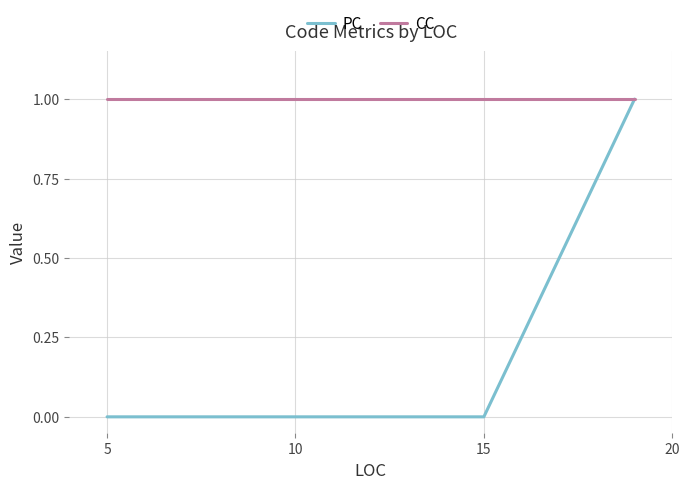

Reading left to right, transcribe all the data shown in this chart.

PC: 0	0	1
CC: 1	1	1